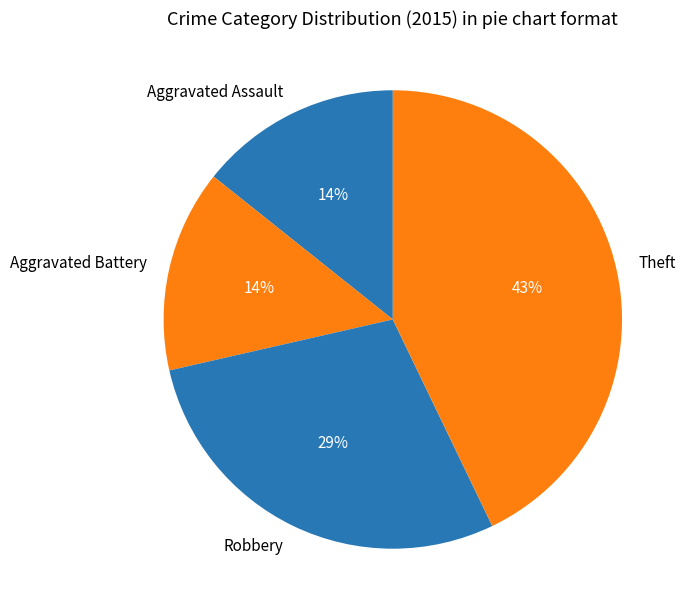

What is the largest slice in the pie chart?

Theft